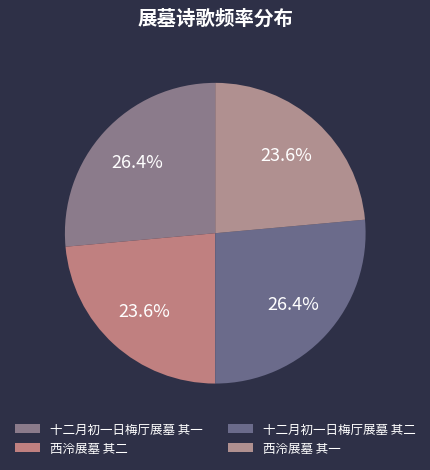

Which has a higher value, 十二月初一日梅厅展墓 其一 or 十二月初一日梅厅展墓 其二?

十二月初一日梅厅展墓 其二